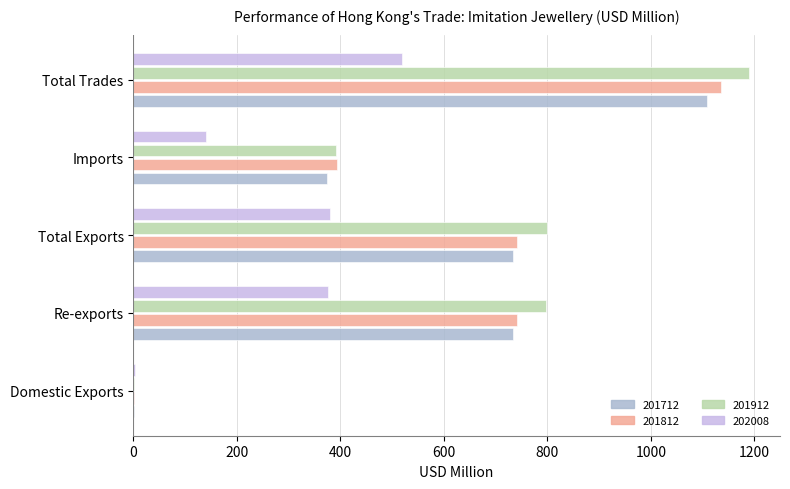

Between Imports and Total Trades, which series saw the biggest shift?

201912